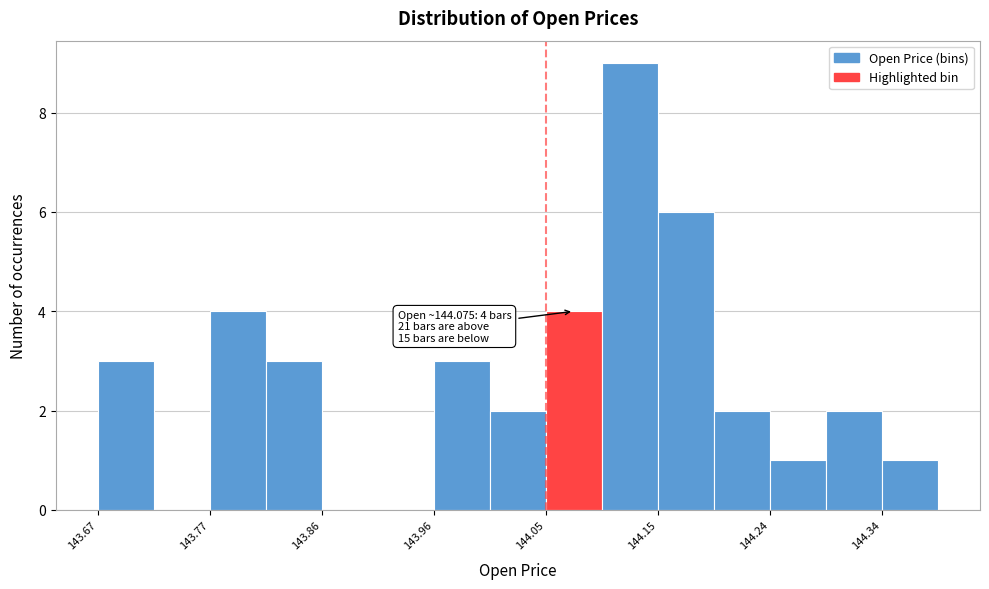

Over which range of the x-axis is the bar tallest?

144.10 to 144.15